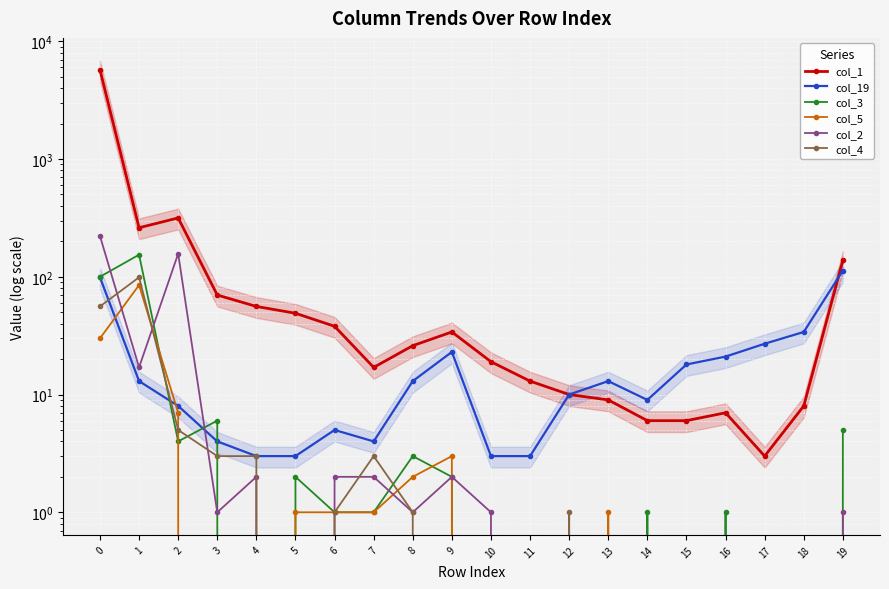

How many data points in col_3 are above 1?

8